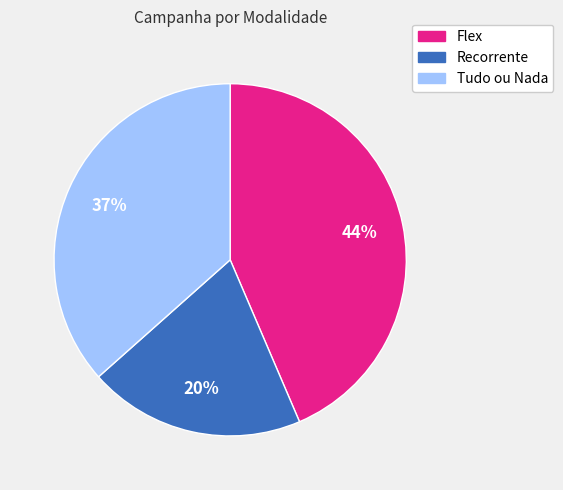

Is there a majority slice in this chart?

No